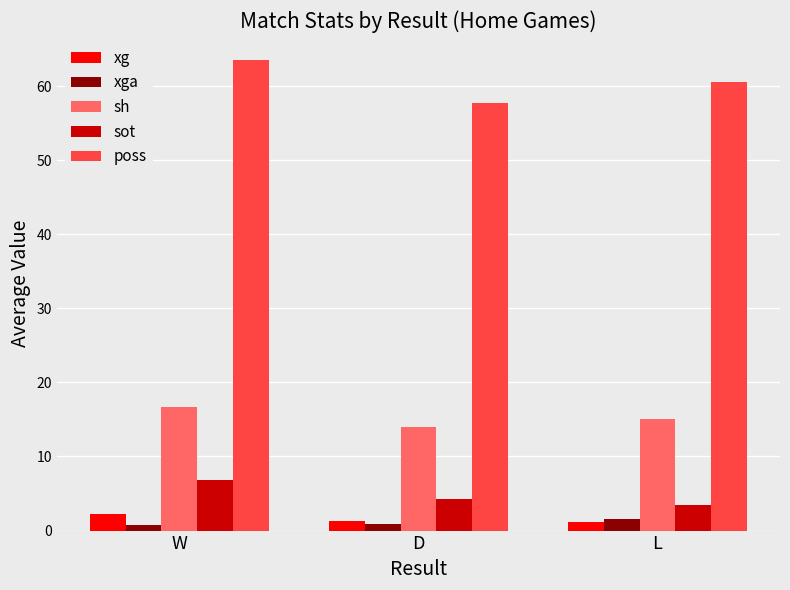

What is the value of the xg bar at the 1st from the left?

2.3